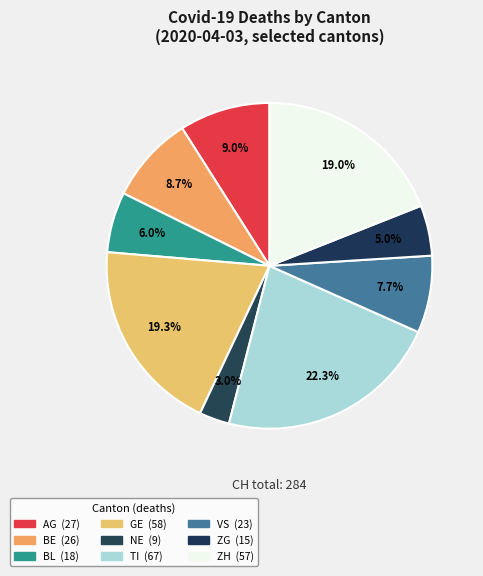

How many segments does this pie chart have?

9